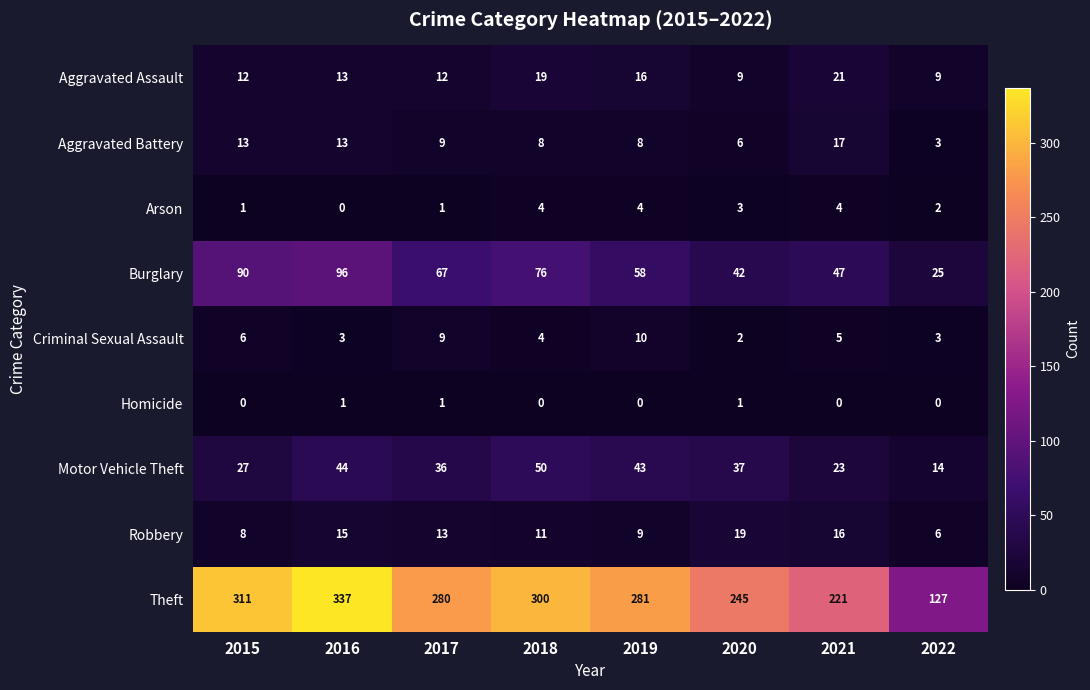

Which series has the widest spread of values?

Theft